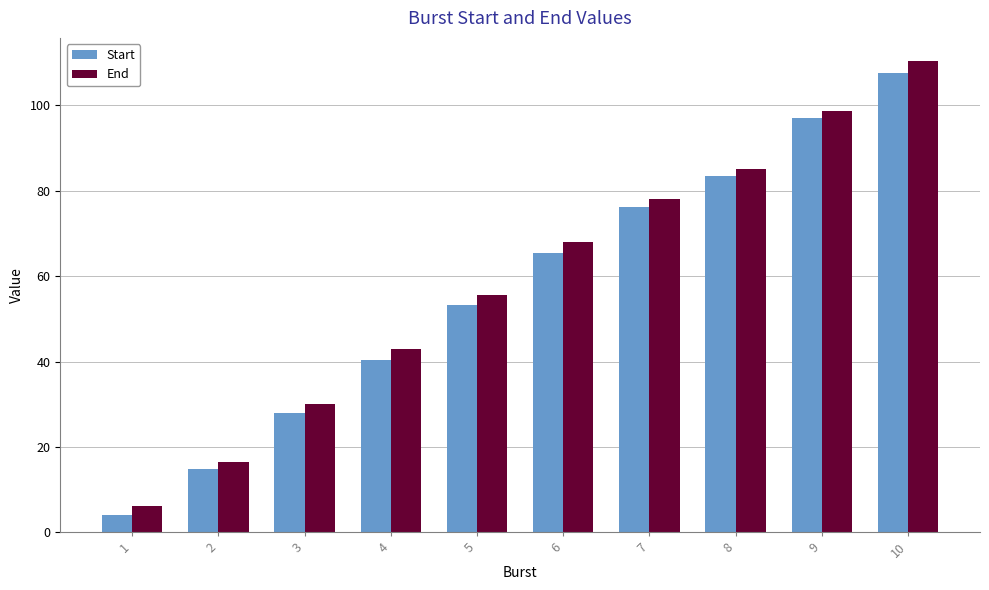

How many values in the End series are below 68?

5